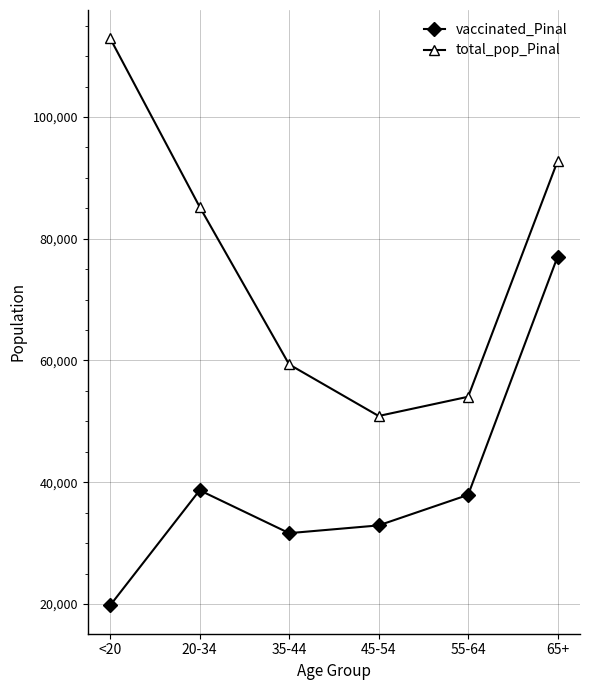

Where is the first local minimum for vaccinated_Pinal?

35-44